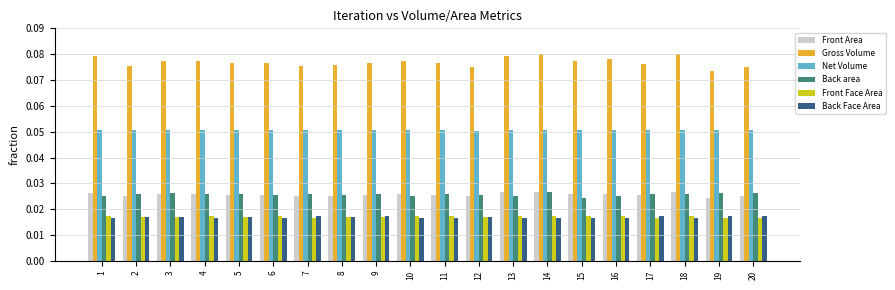

How many Back area values are between 0 and 1?

20